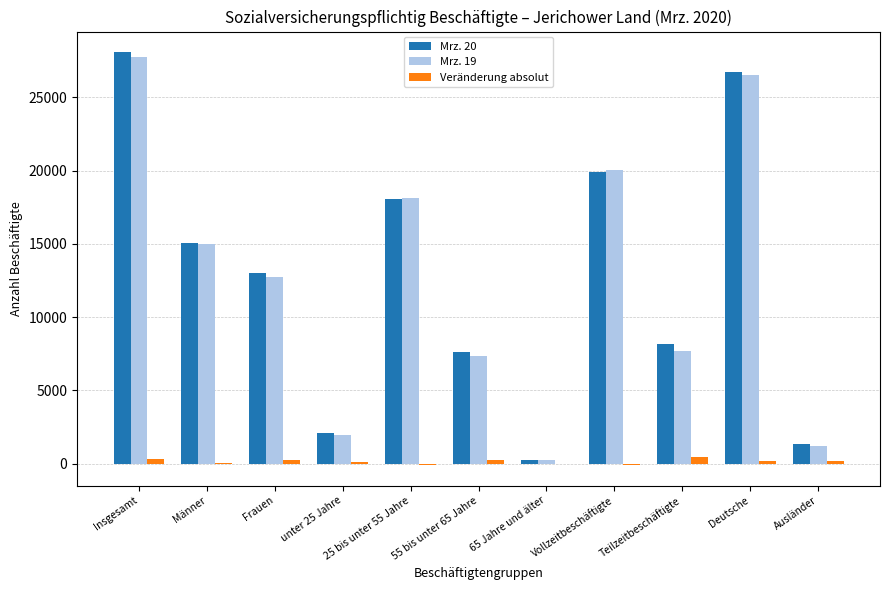

What is the total value across all series at Teilzeitbeschäftigte?

16306